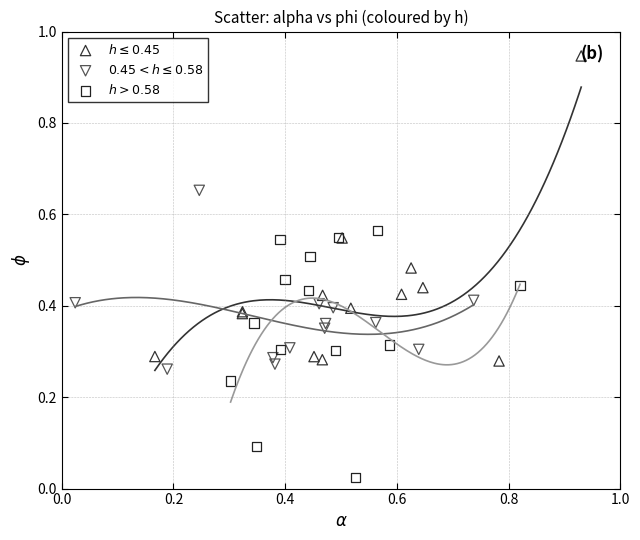

Which series reaches the minimum Y coordinate?

$h > 0.58$